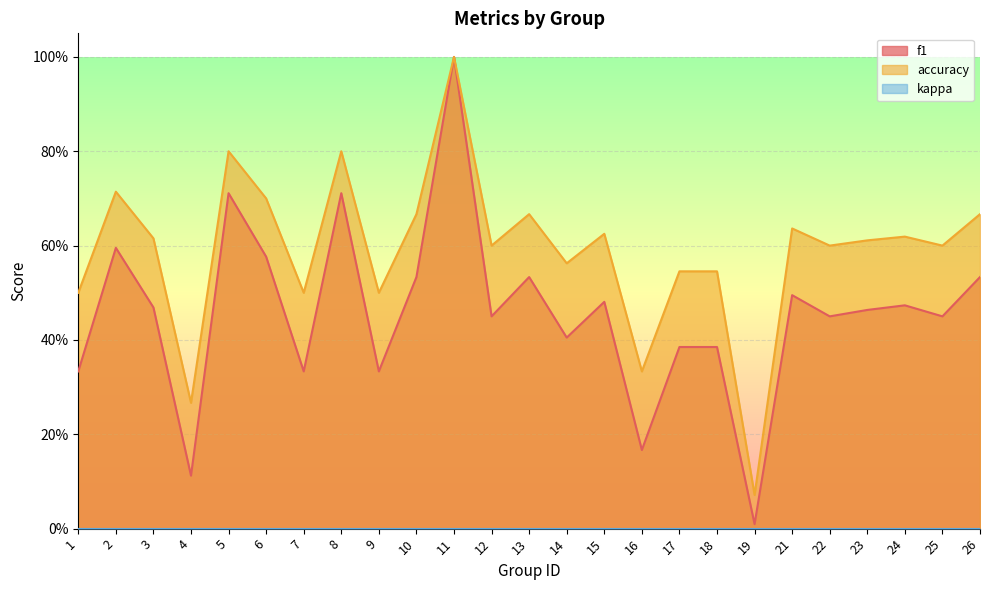

Reading right to left, what are all the values shown in this chart?

f1: 0.5	0.5	0.5	0.5	0.5	0.5	0.0	0.4	0.4	0.2	0.5	0.4	0.5	0.5	1.0	0.5	0.3	0.7	0.3	0.6	0.7	0.1	0.5	0.6	0.3
accuracy: 0.7	0.6	0.6	0.6	0.6	0.6	0.1	0.5	0.5	0.3	0.6	0.6	0.7	0.6	1.0	0.7	0.5	0.8	0.5	0.7	0.8	0.3	0.6	0.7	0.5